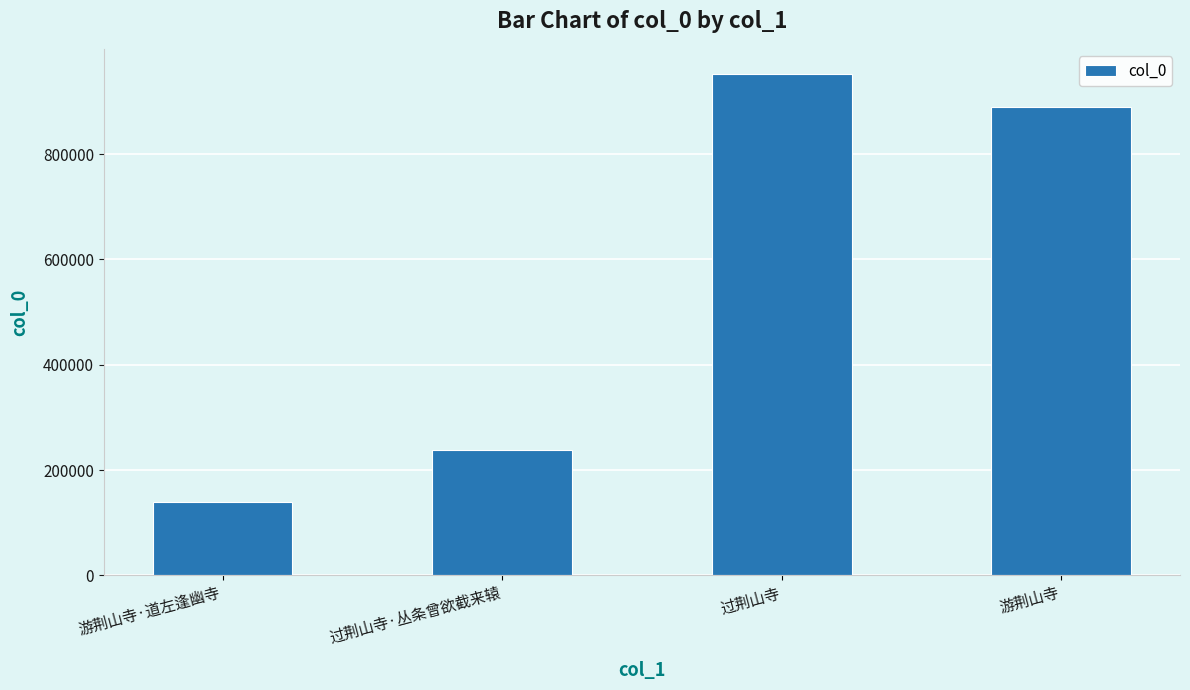

At which label is the value closest to 545755?

过荆山寺·丛条曾欲截来辕